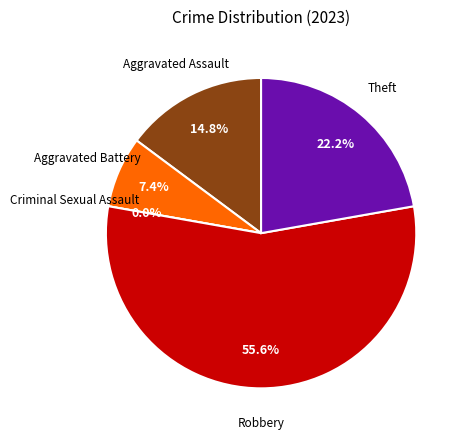

How many segments does this pie chart have?

5